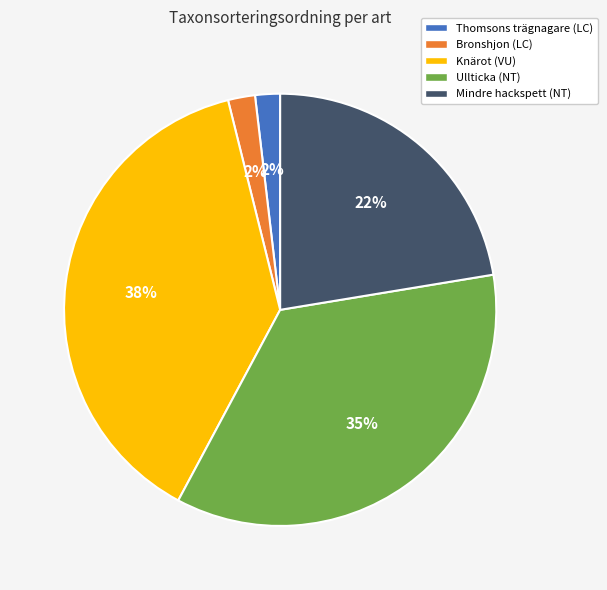

Is there a majority slice in this chart?

No